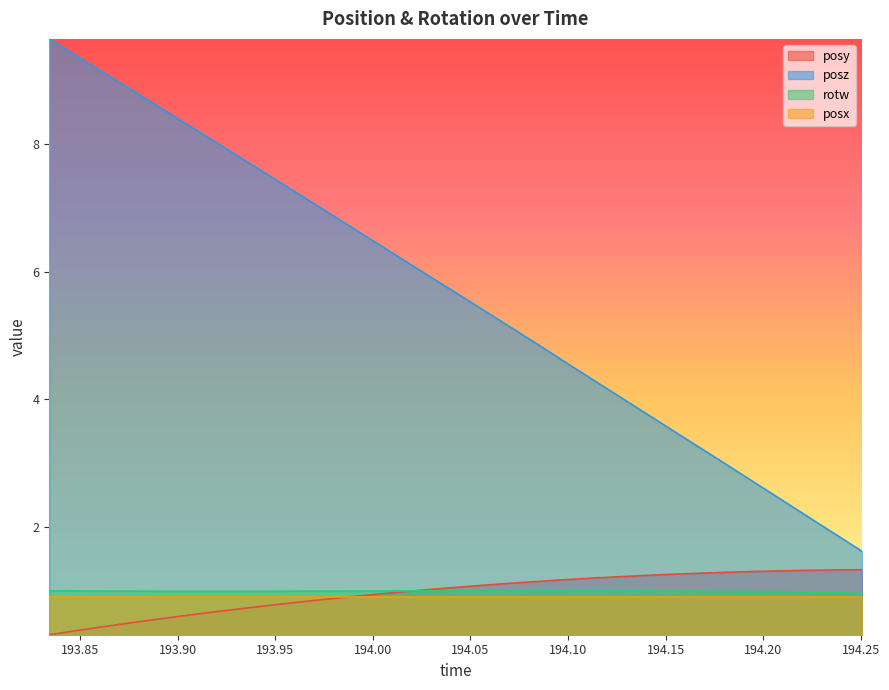

Between 193.8896 and 194.223, which series saw the biggest shift?

posz